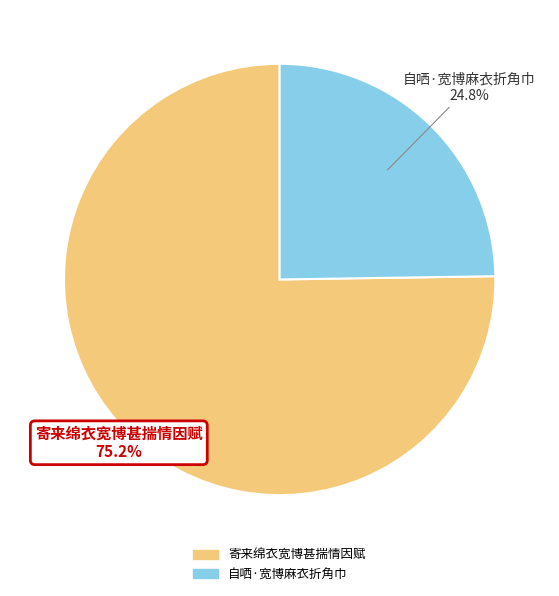

What percentage do 自哂·宽博麻衣折角巾 and 寄来绵衣宽博甚揣情因赋 together represent?

100.0%